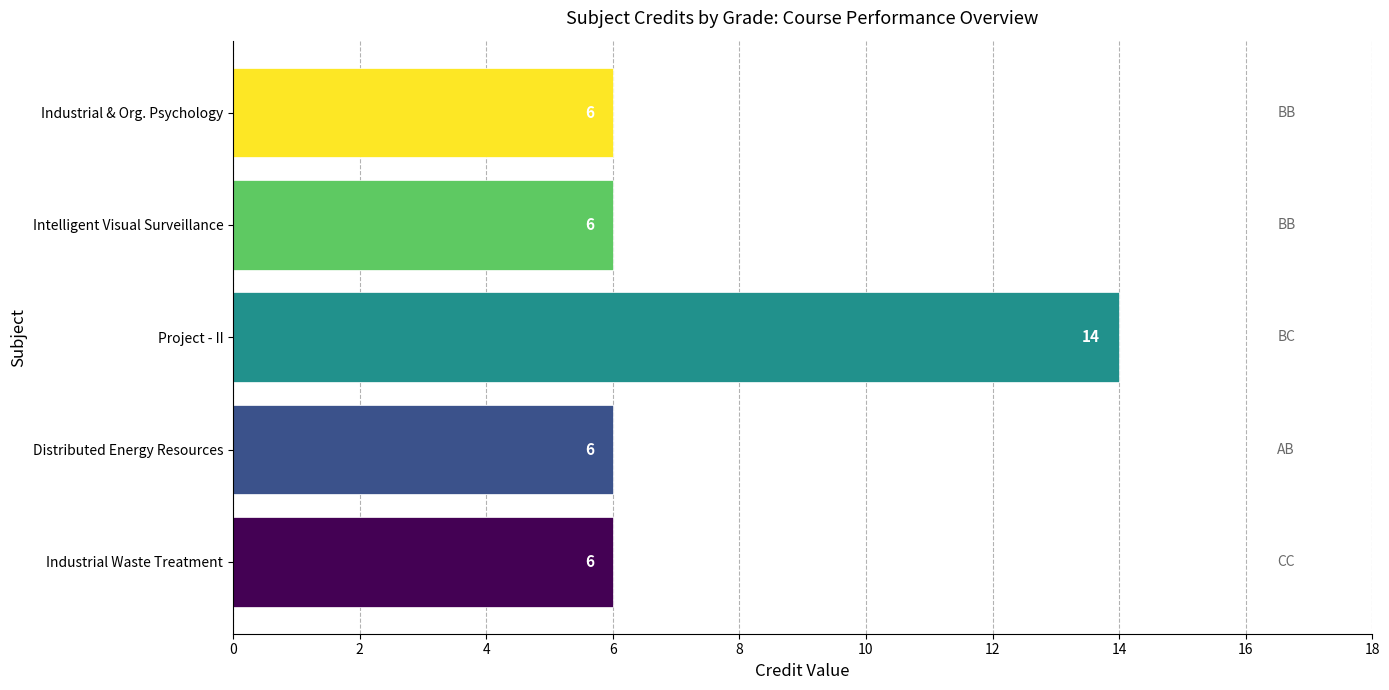

What is the average value?

8